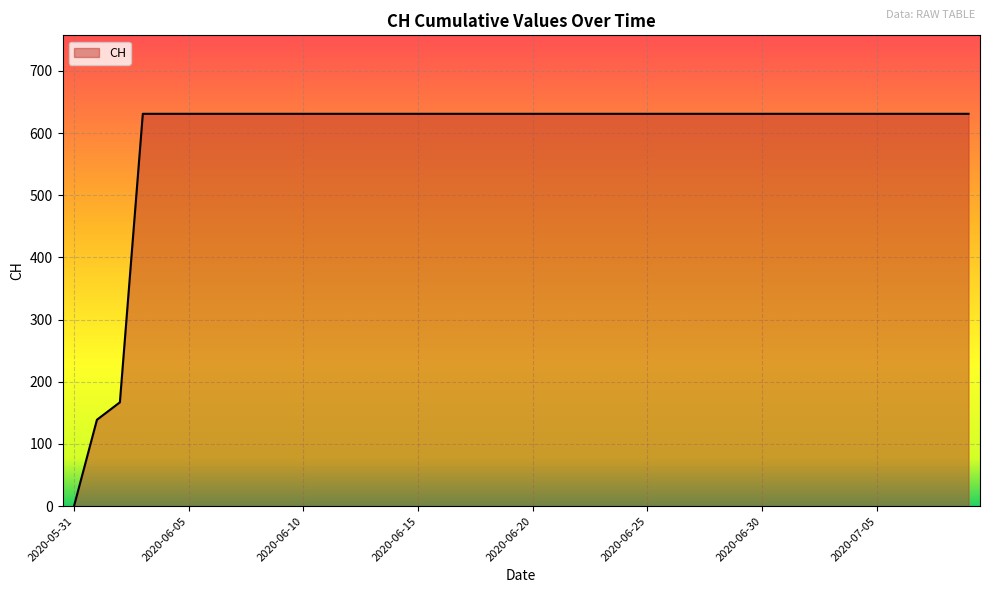

What is the difference between the maximum and minimum values?

631